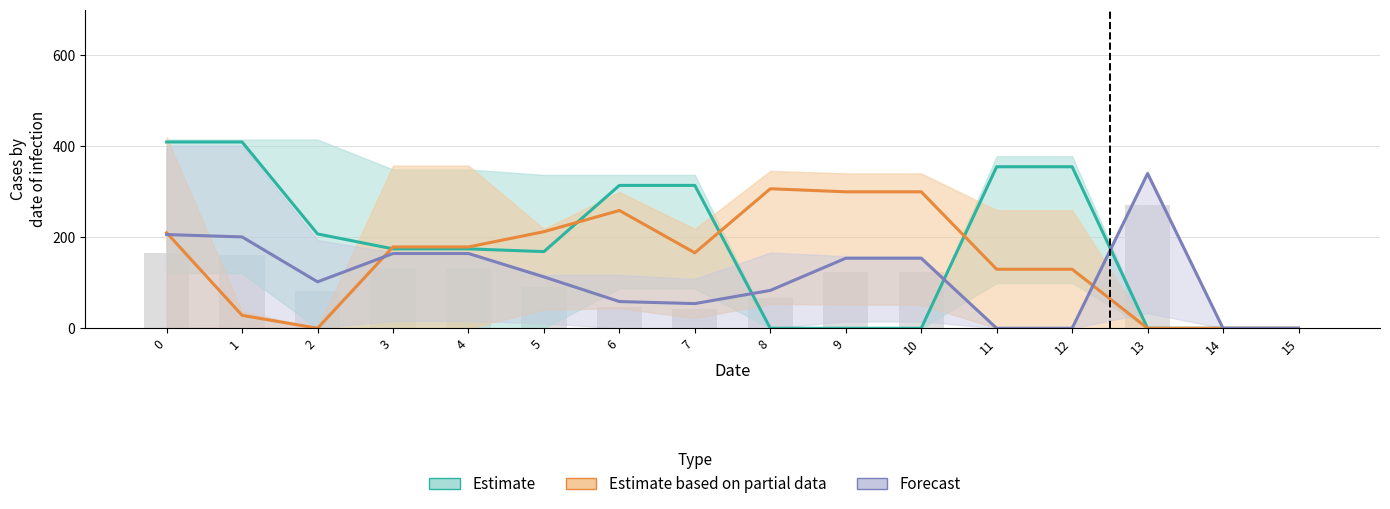

Are the bars horizontal?

No